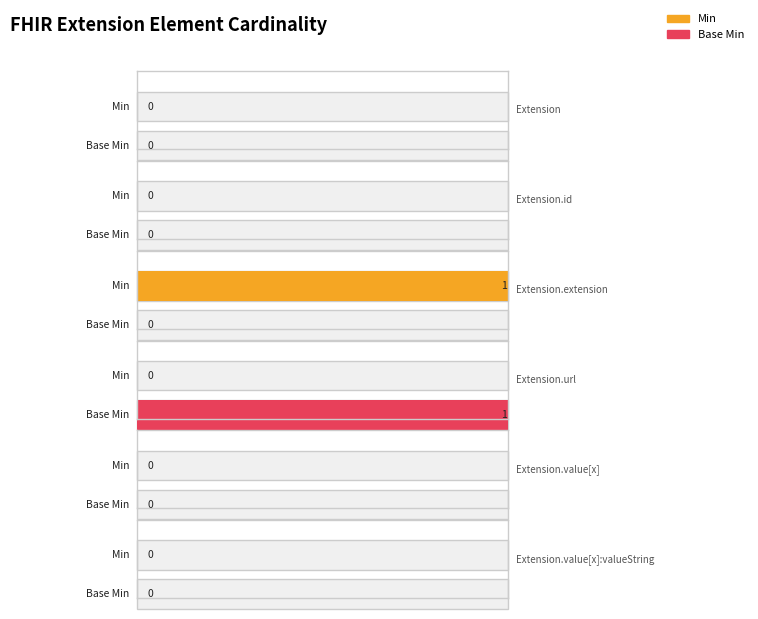

The value of Base Min at Extension.extension is 0. True or false?

False